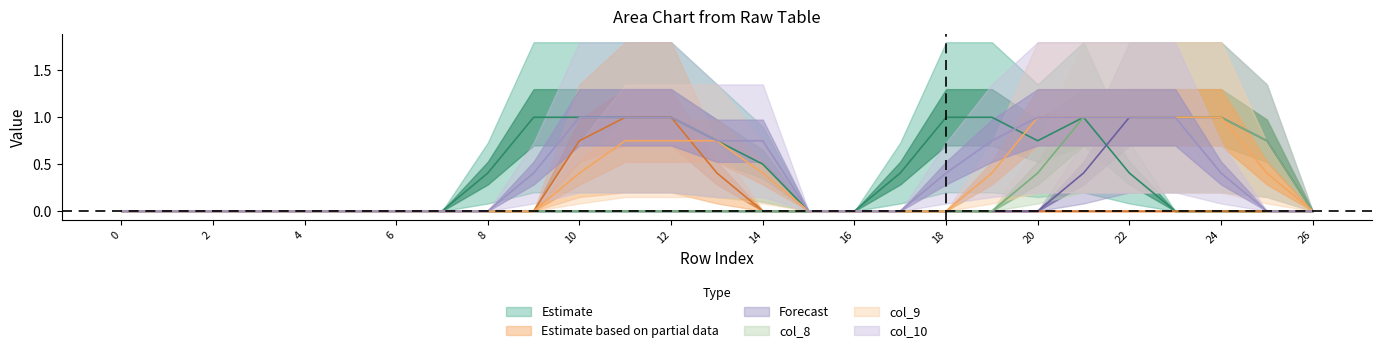

Does the chart display data point markers on the line(s)?

No